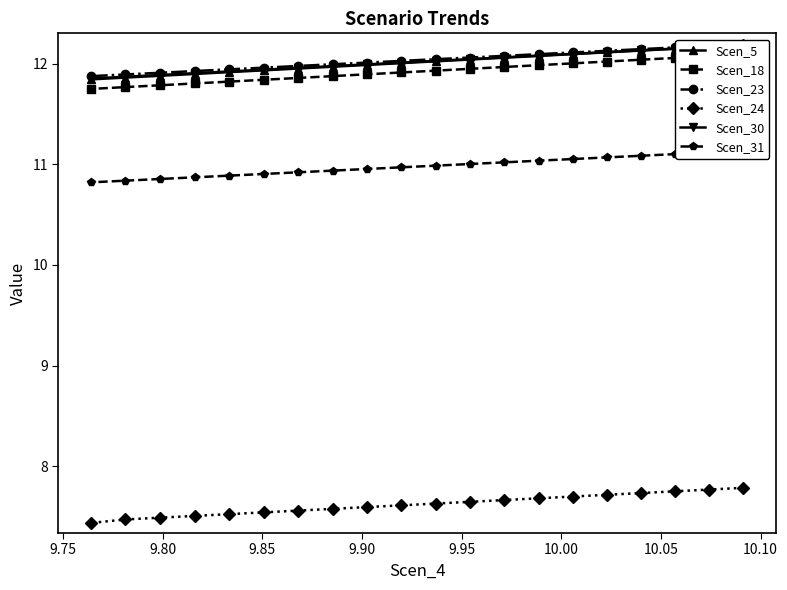

What is the sum of all Scen_18 values?

238.4